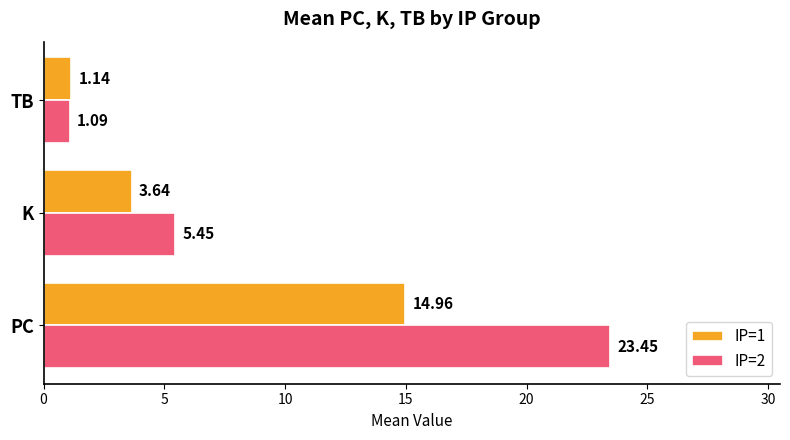

At which label is IP=1 closest to 8?

K